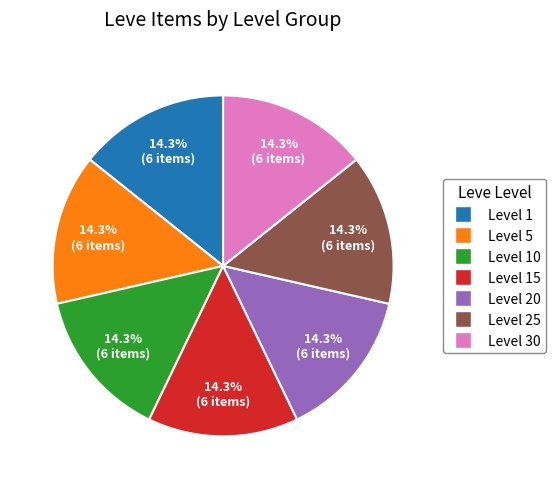

Does any single category account for the majority?

No